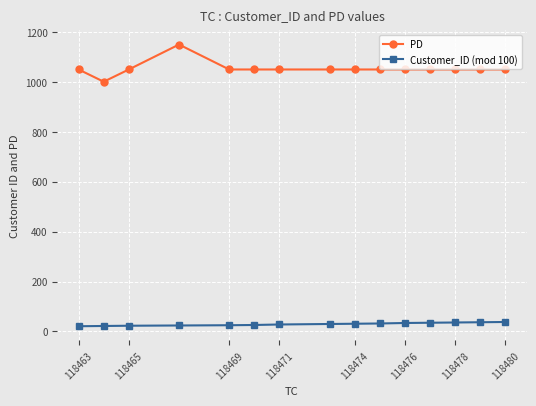

What is the difference between the maximum and minimum values in the PD series?

149